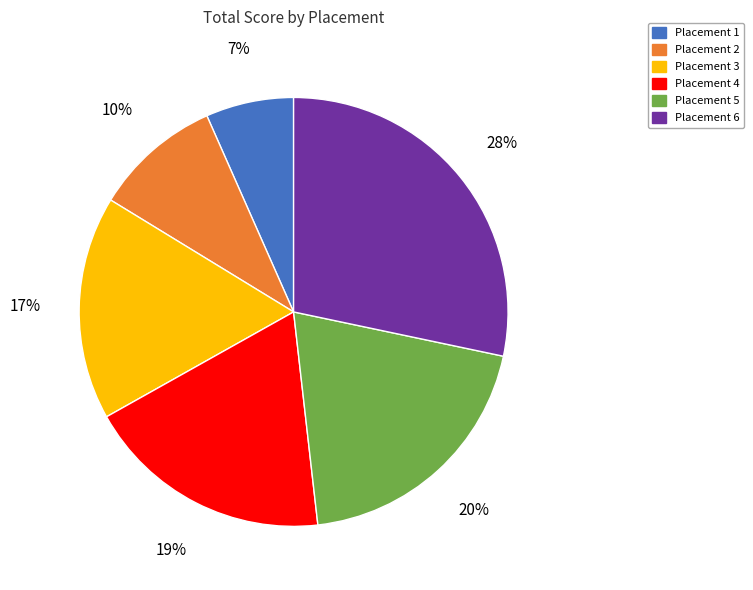

To the nearest percent, what percentage of the pie is Placement 4?

19%